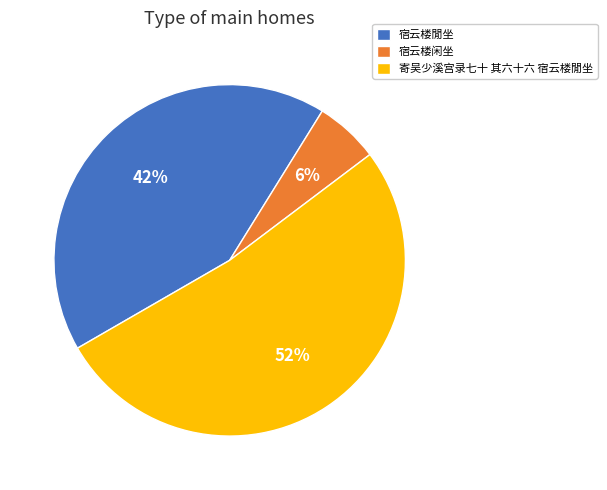

Between 寄吴少溪宫录七十 其六十六 宿云楼閒坐 and 宿云楼闲坐, which is larger?

寄吴少溪宫录七十 其六十六 宿云楼閒坐